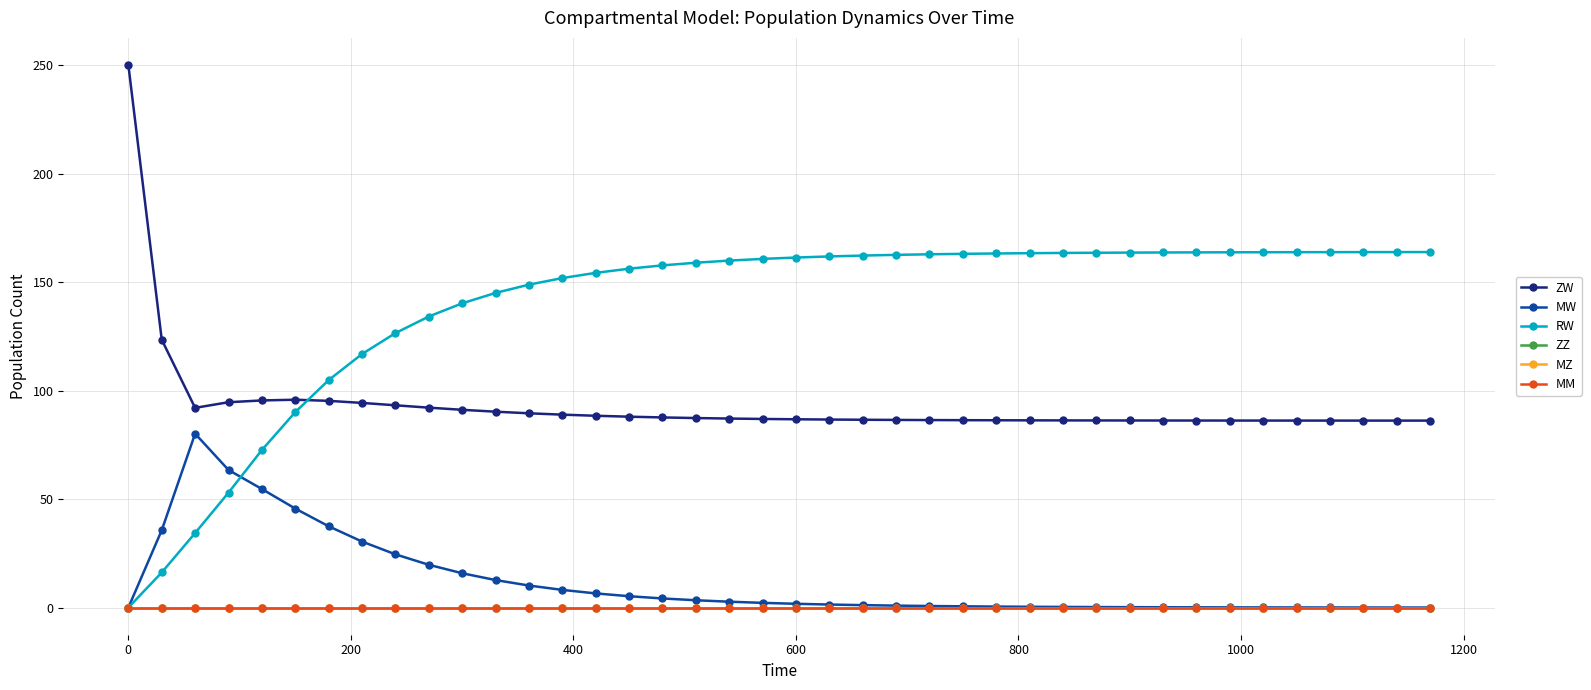

Is this an area chart (filled region under the line)?

No